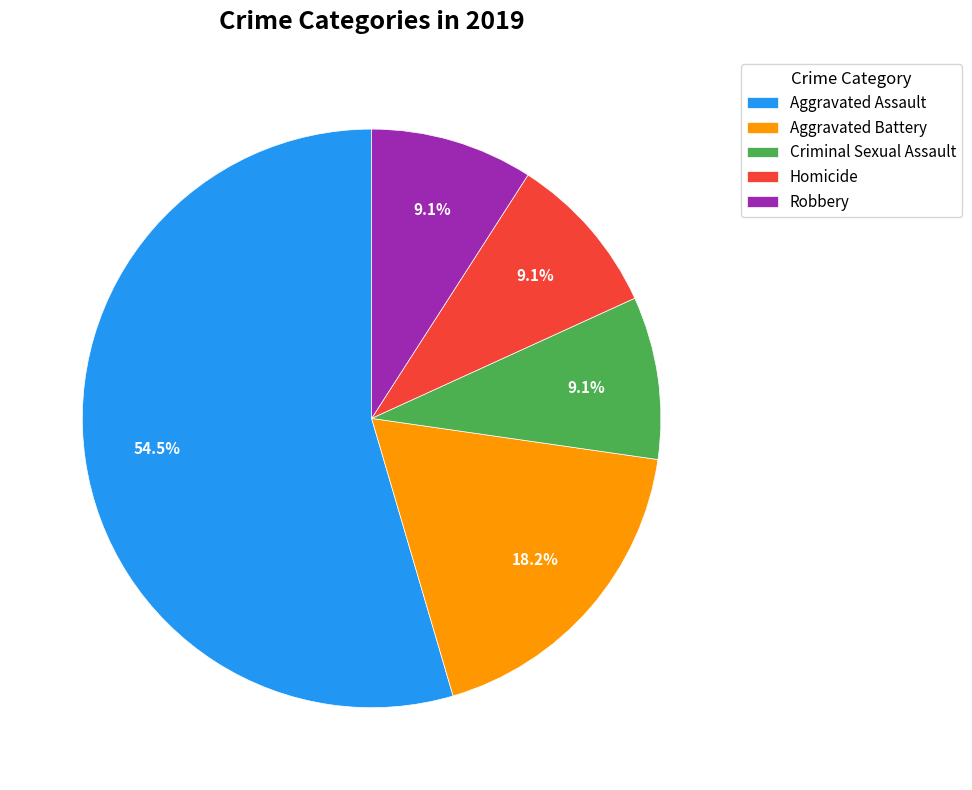

To the nearest percent, what is the difference between the Aggravated Battery and Criminal Sexual Assault slice percentages?

9%